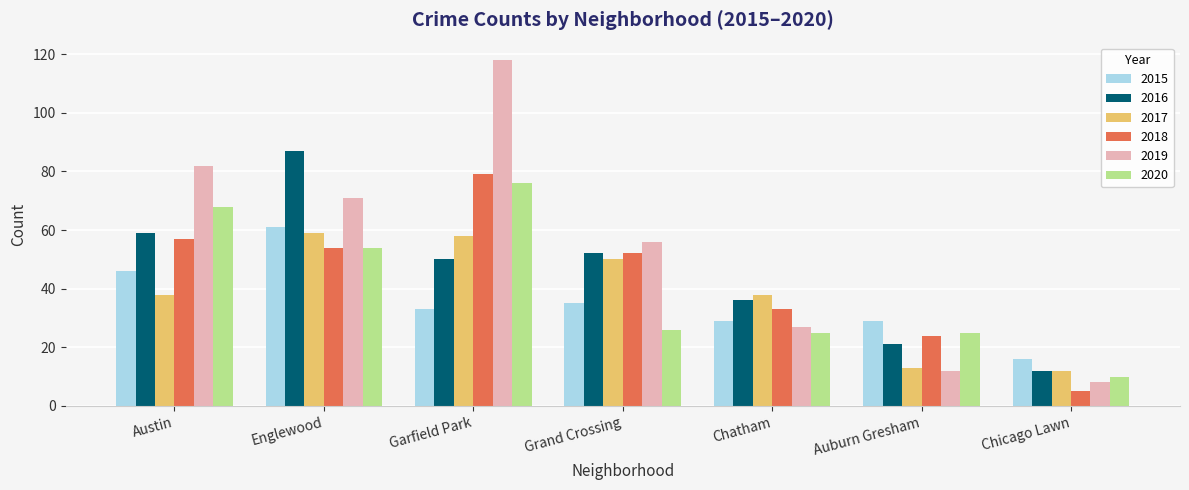

How many data points in 2019 are less than 56?

3